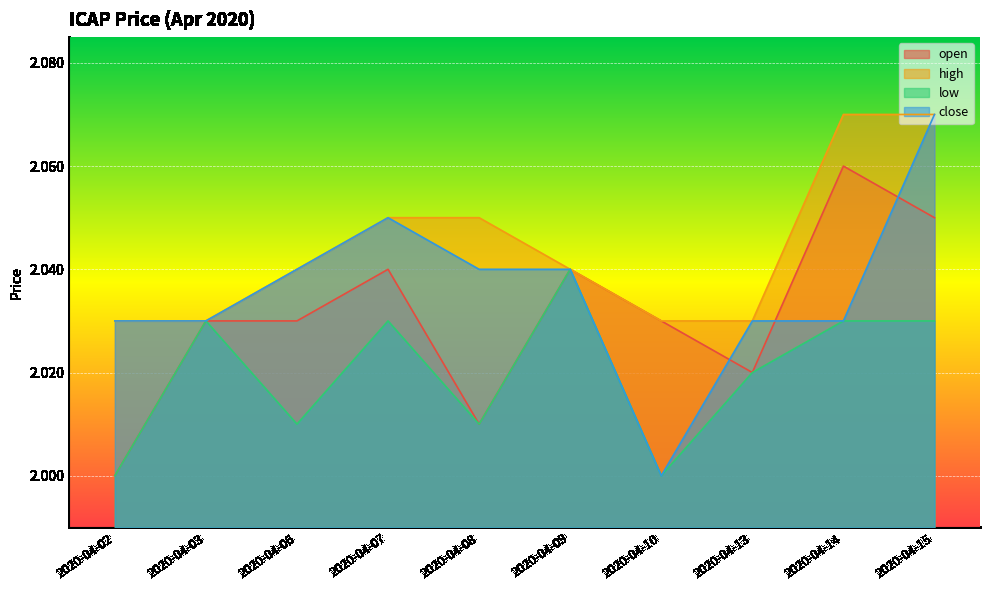

Rank the series by their maximum value, from lowest to highest.

low, open, high, close